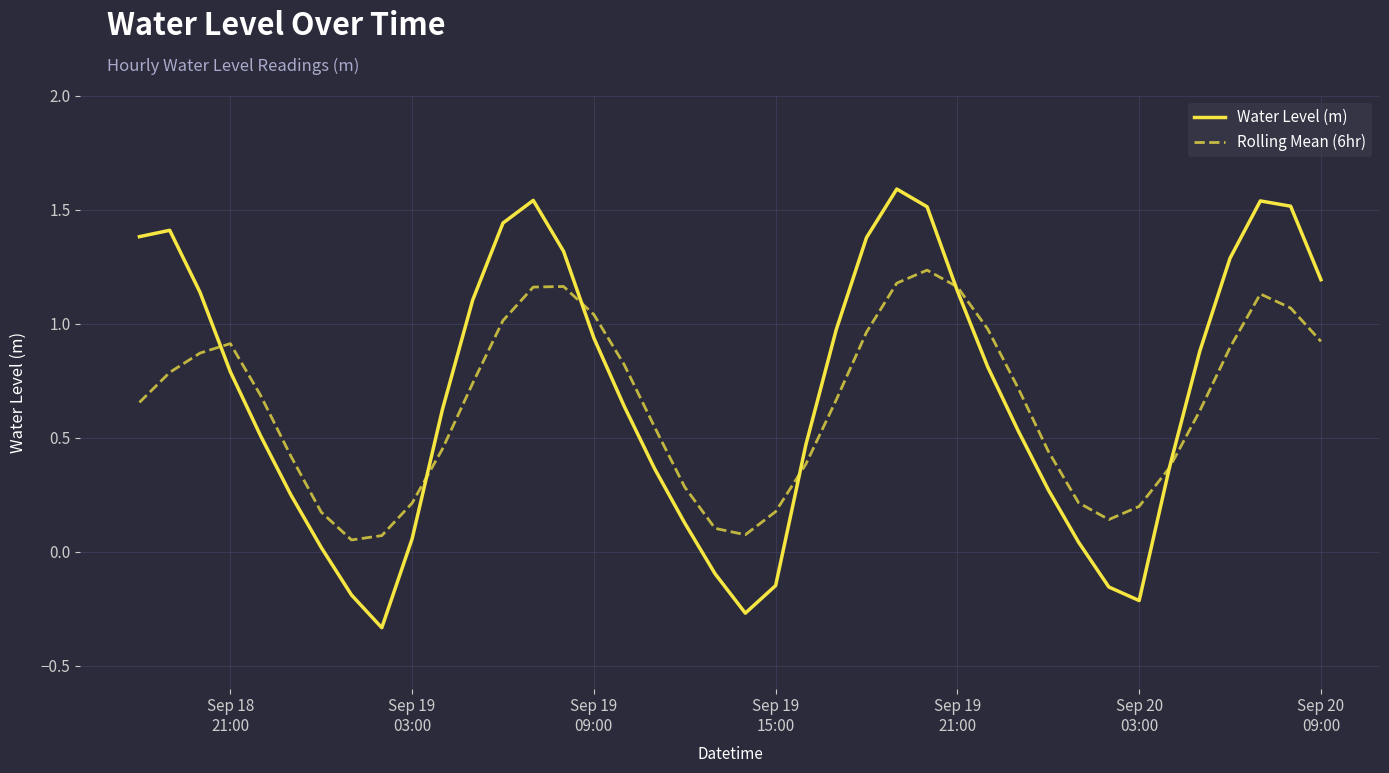

Which series has the widest spread of values?

Water Level (m)